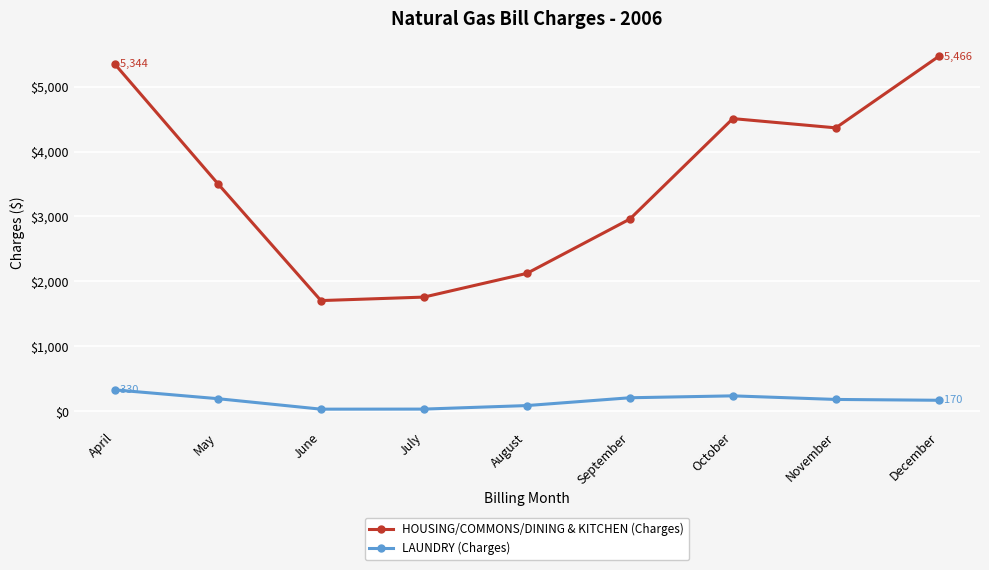

Rank the series by their average value, from highest to lowest.

HOUSING/COMMONS/DINING & KITCHEN (Charges), LAUNDRY (Charges)